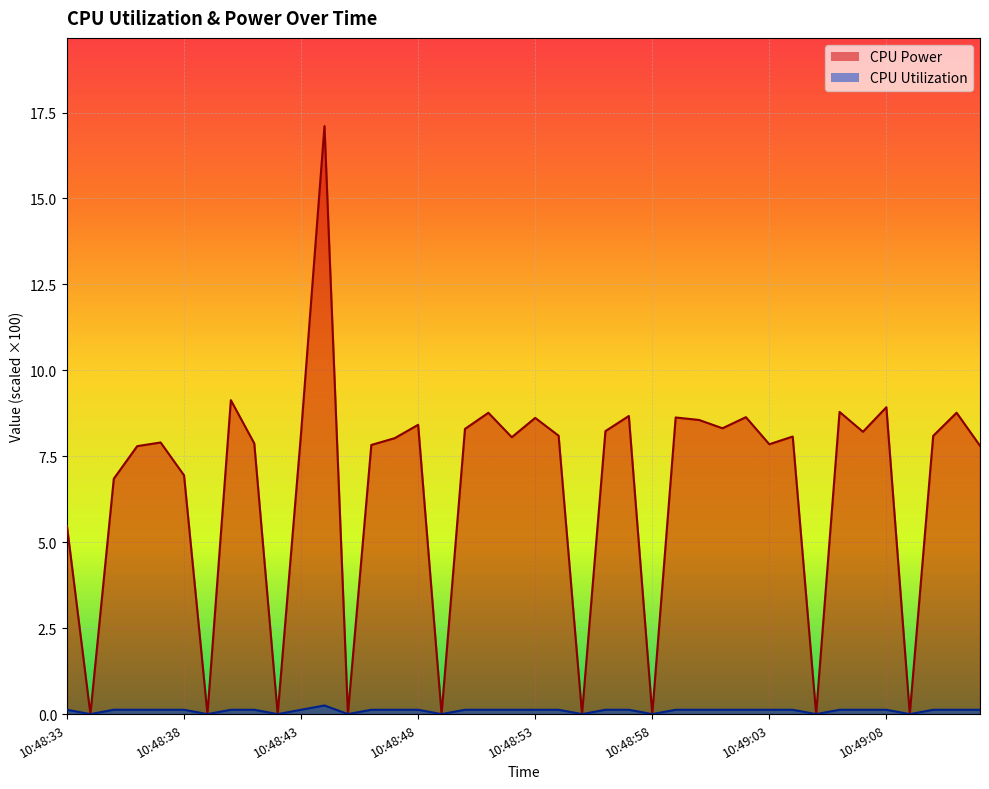

Which has a higher value, 10:48:56 or 10:48:41?

10:48:56